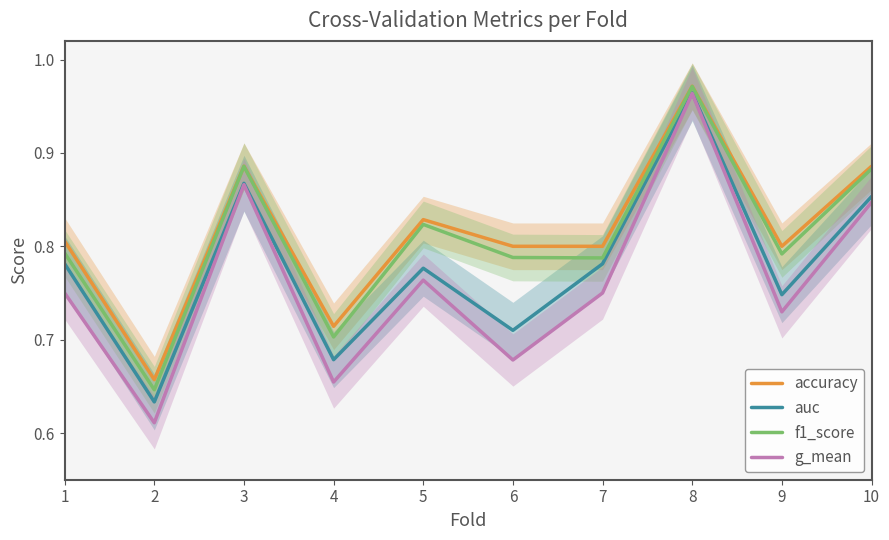

Reading left to right, list all the values displayed in this chart.

accuracy: 0.8	0.7	0.9	0.7	0.8	0.8	0.8	1.0	0.8	0.9
auc: 0.8	0.6	0.9	0.7	0.8	0.7	0.8	1.0	0.7	0.9
f1_score: 0.8	0.6	0.9	0.7	0.8	0.8	0.8	1.0	0.8	0.9
g_mean: 0.8	0.6	0.9	0.7	0.8	0.7	0.8	1.0	0.7	0.8